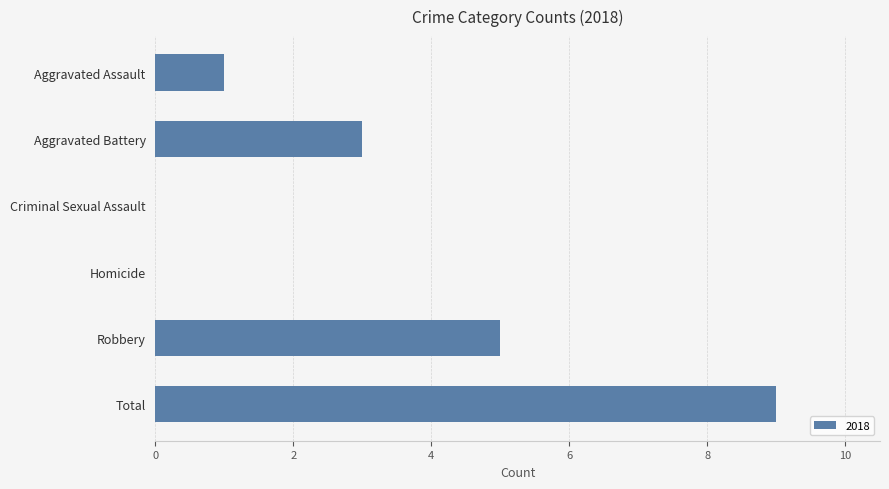

Count the number of categories in the chart.

6